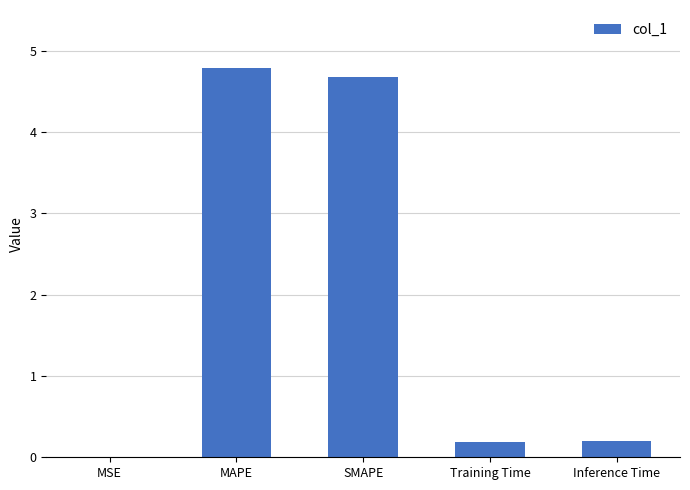

The chart shows a value of 4.7 at SMAPE. True or false?

True